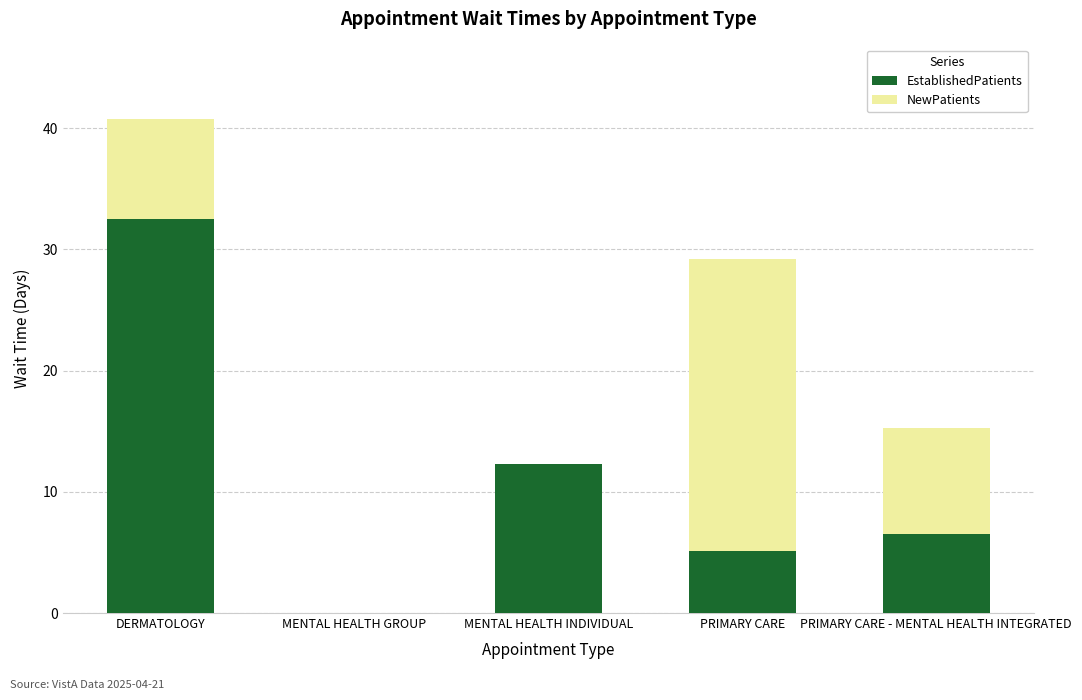

How many data points in EstablishedPatients are above 6?

3